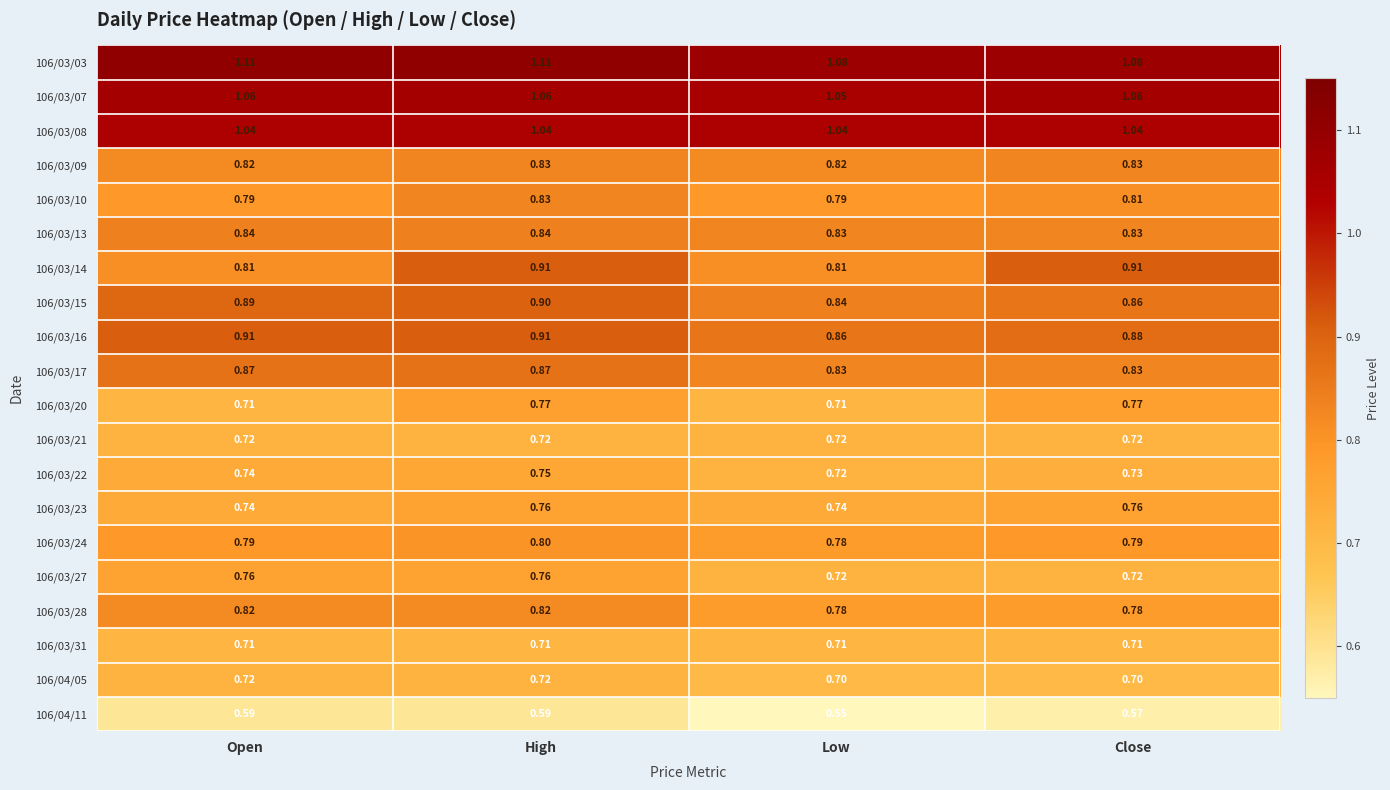

What is the total value across all series at Open?

16.4